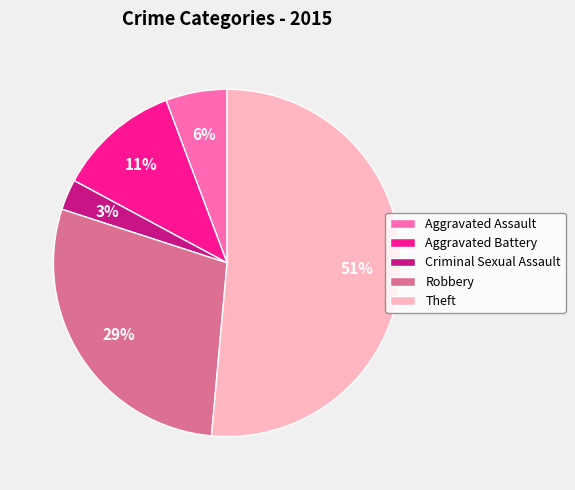

What percentage is the Theft slice, to the nearest percent?

51%